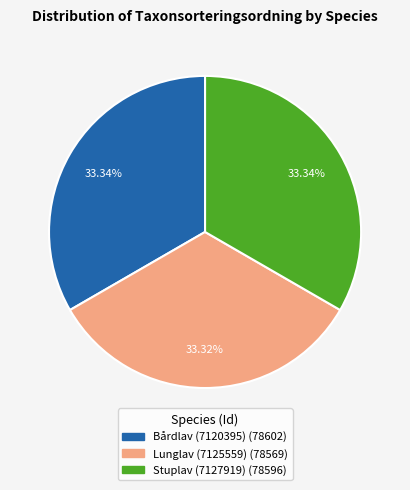

Is there a majority slice in this chart?

No